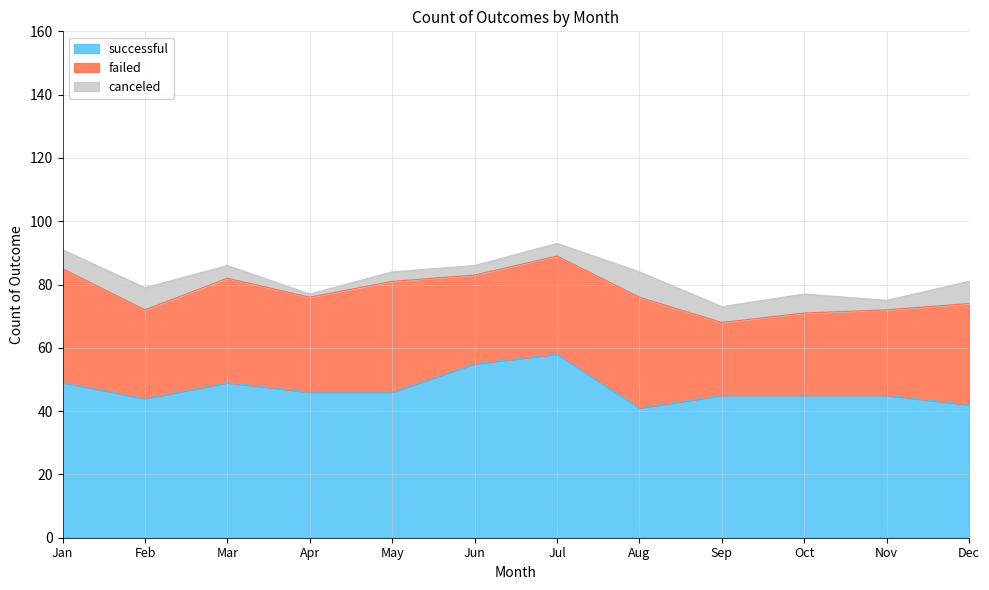

Which label corresponds to the smallest value in the chart?

Apr